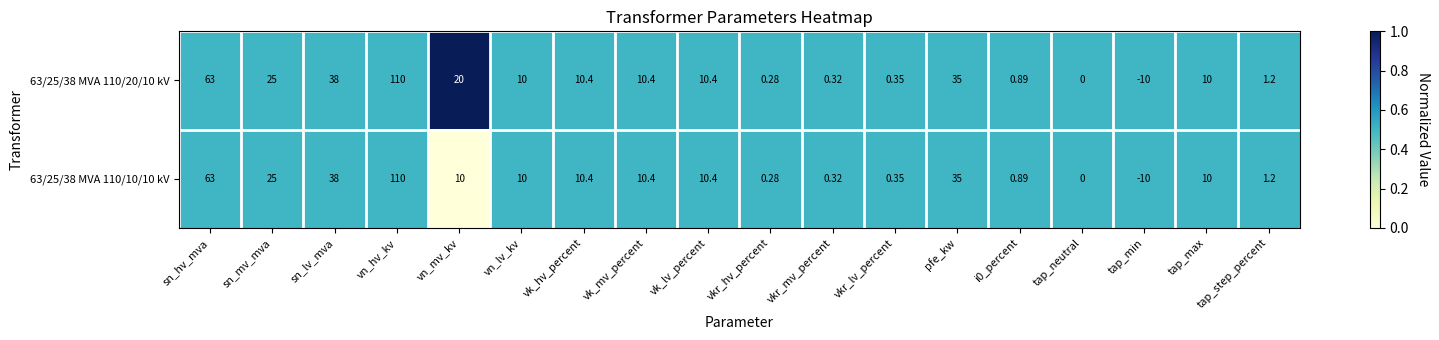

Which series has the largest total across all categories?

63/25/38 MVA 110/20/10 kV